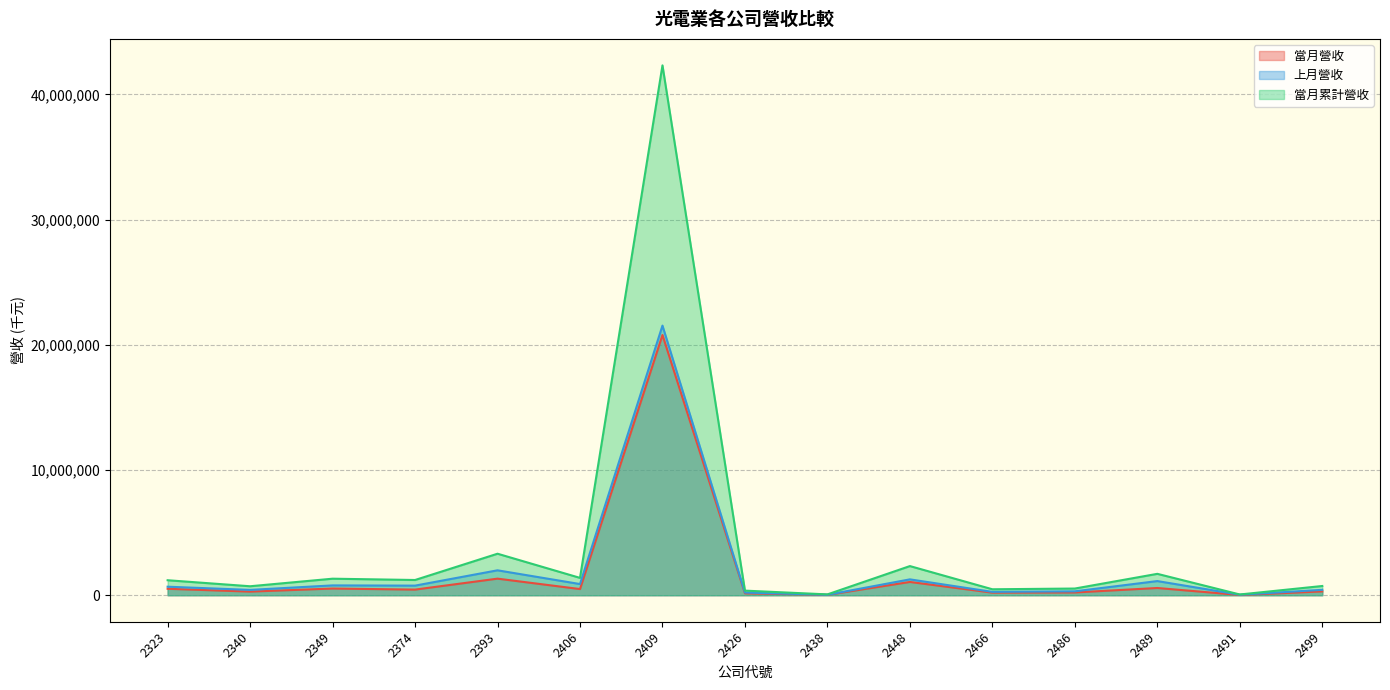

True or false: 當月營收 has more than 2 interior local peaks.

True